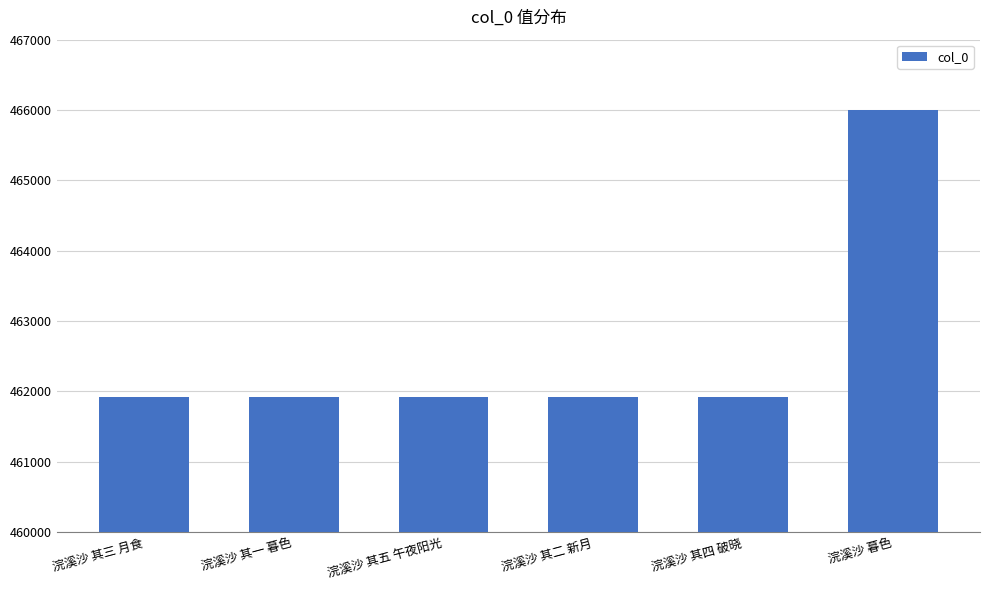

True or false: the data shows 115194 at 浣溪沙 暮色.

False